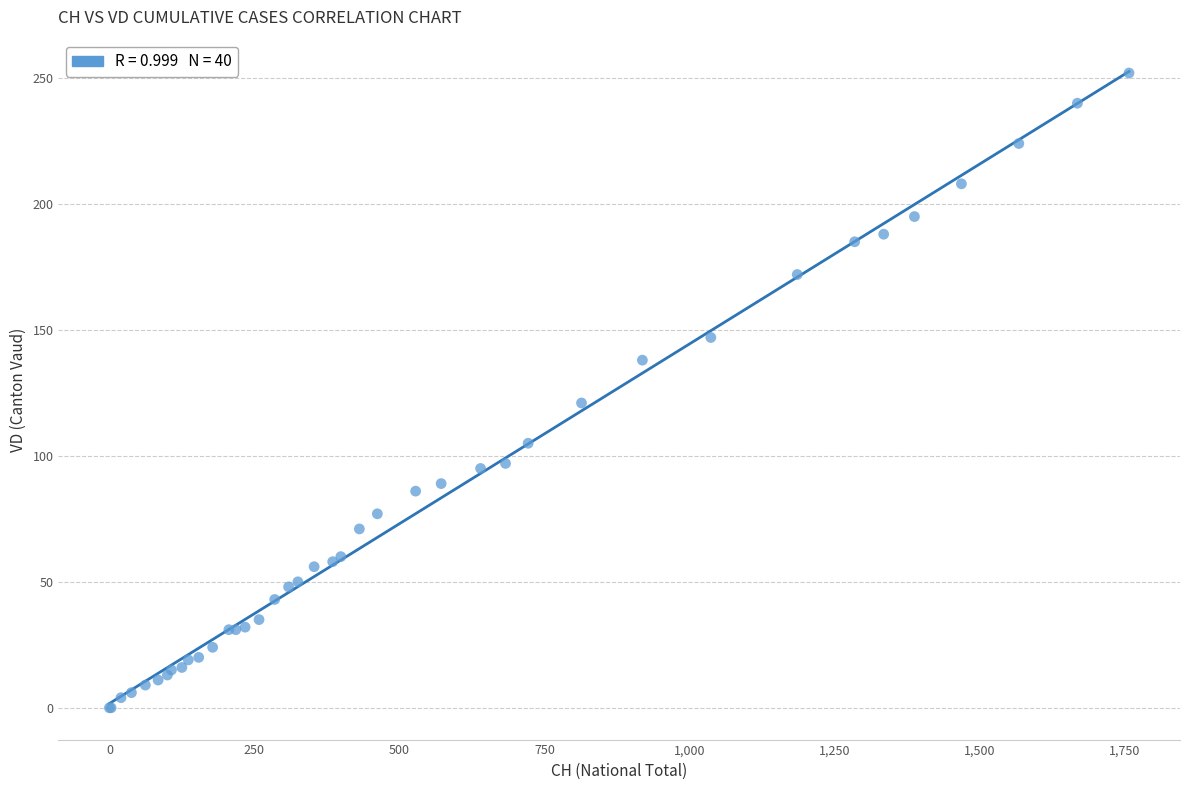

What Y value in the scatter plot is closest to 126?

121